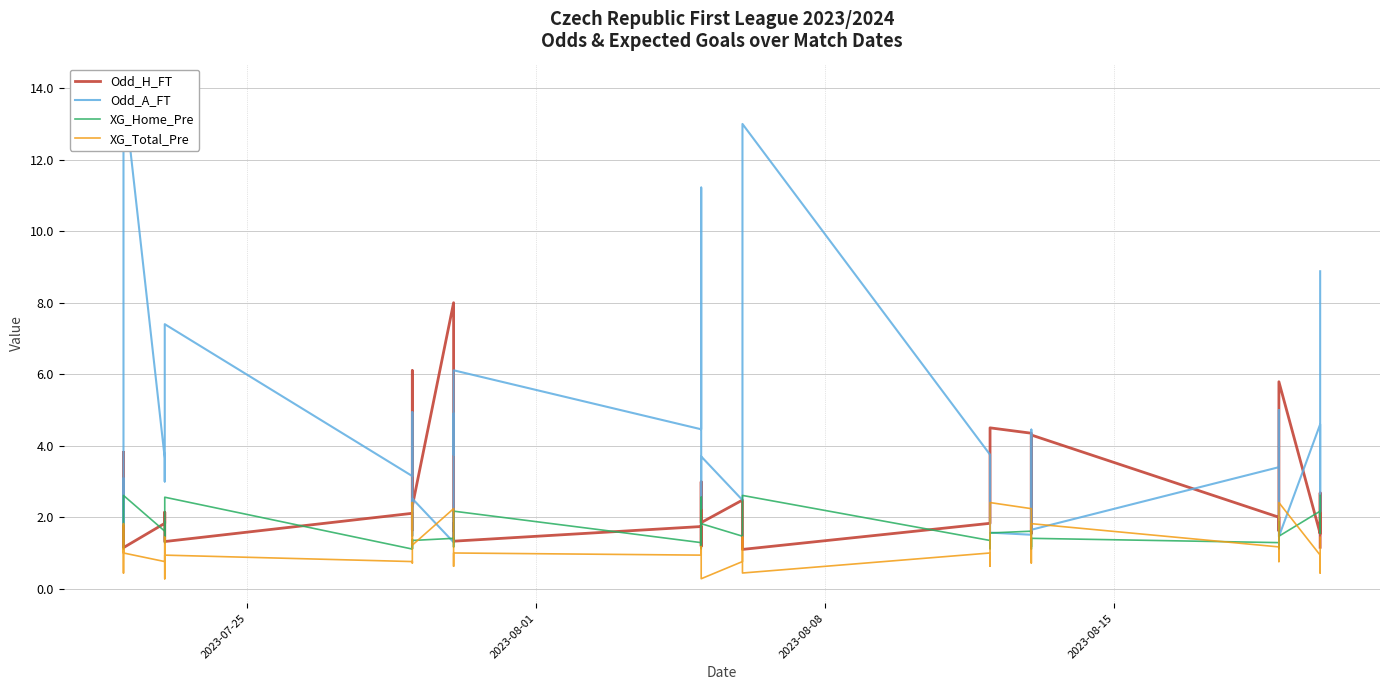

What is the highest value of the Odd_A_FT series?

14.0